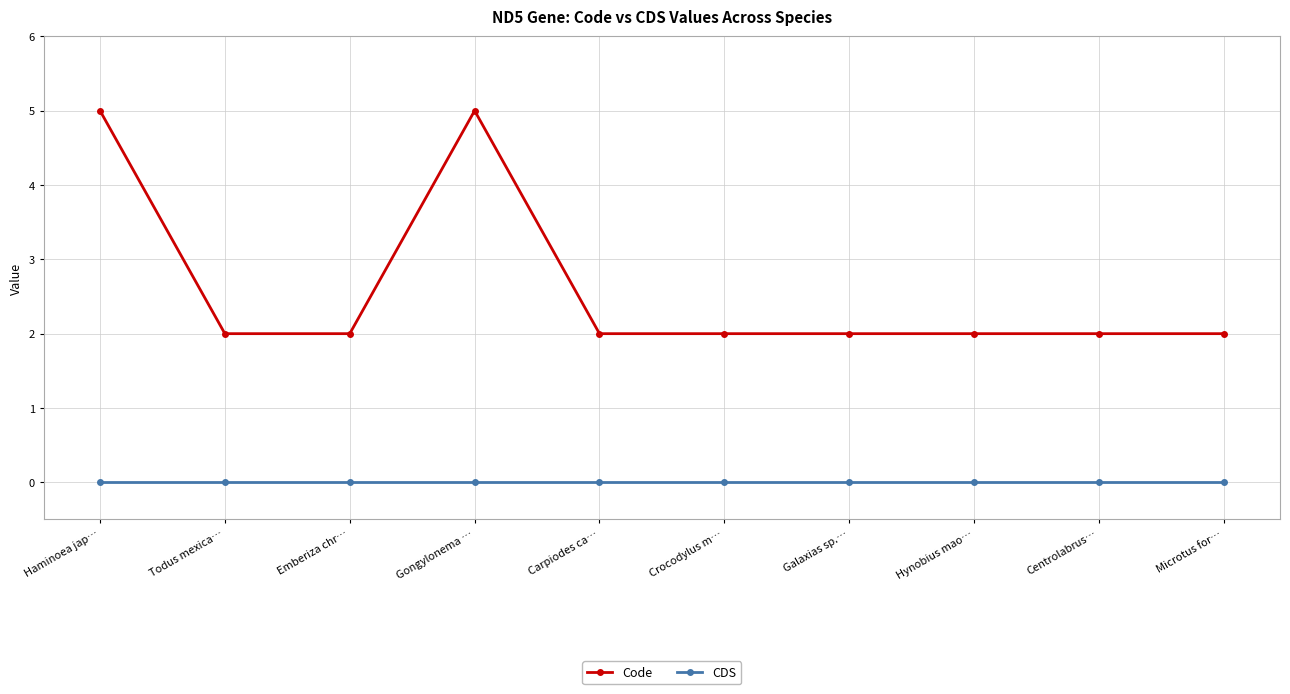

What is the sum of the Code values at Microtus for… and Emberiza chr…?

4